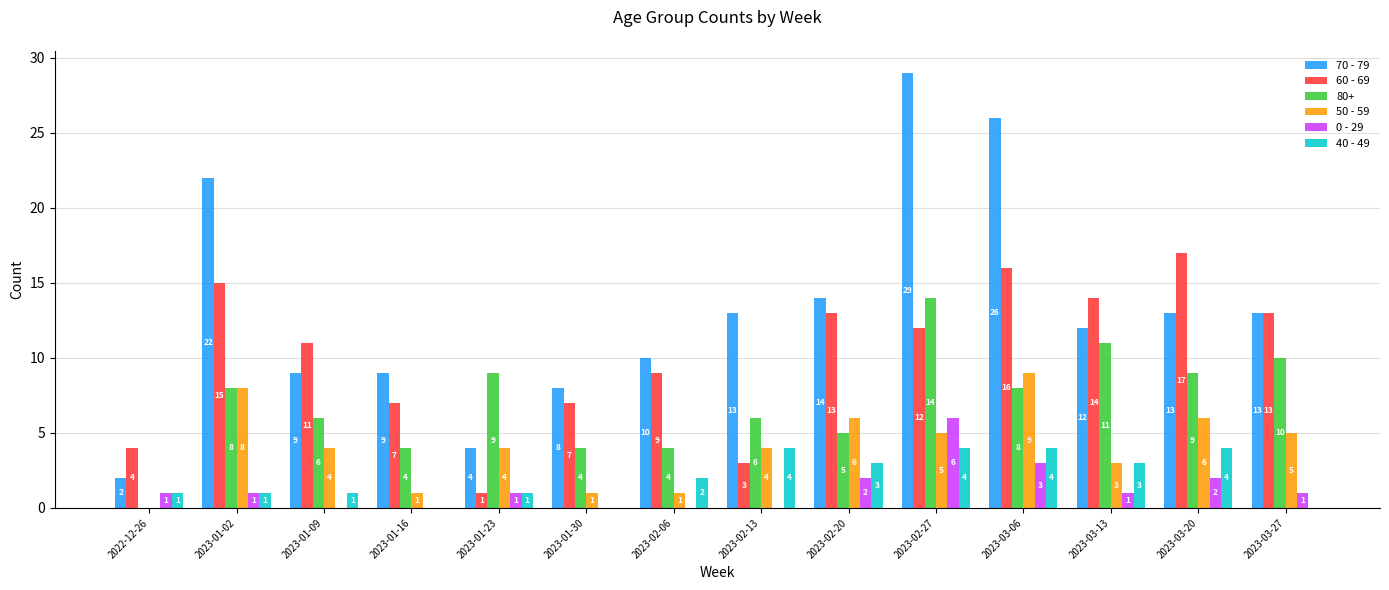

Reading right to left, what are all the values shown in this chart?

70 - 79: 2023-03-27=13	2023-03-20=13	2023-03-13=12	2023-03-06=26	2023-02-27=29	2023-02-20=14	2023-02-13=13	2023-02-06=10	2023-01-30=8	2023-01-23=4	2023-01-16=9	2023-01-09=9	2023-01-02=22	2022-12-26=2
60 - 69: 2023-03-27=13	2023-03-20=17	2023-03-13=14	2023-03-06=16	2023-02-27=12	2023-02-20=13	2023-02-13=3	2023-02-06=9	2023-01-30=7	2023-01-23=1	2023-01-16=7	2023-01-09=11	2023-01-02=15	2022-12-26=4
80+: 2023-03-27=10	2023-03-20=9	2023-03-13=11	2023-03-06=8	2023-02-27=14	2023-02-20=5	2023-02-13=6	2023-02-06=4	2023-01-30=4	2023-01-23=9	2023-01-16=4	2023-01-09=6	2023-01-02=8	2022-12-26=0
50 - 59: 2023-03-27=5	2023-03-20=6	2023-03-13=3	2023-03-06=9	2023-02-27=5	2023-02-20=6	2023-02-13=4	2023-02-06=1	2023-01-30=1	2023-01-23=4	2023-01-16=1	2023-01-09=4	2023-01-02=8	2022-12-26=0
0 - 29: 2023-03-27=1	2023-03-20=2	2023-03-13=1	2023-03-06=3	2023-02-27=6	2023-02-20=2	2023-02-13=0	2023-02-06=0	2023-01-30=0	2023-01-23=1	2023-01-16=0	2023-01-09=0	2023-01-02=1	2022-12-26=1
40 - 49: 2023-03-27=0	2023-03-20=4	2023-03-13=3	2023-03-06=4	2023-02-27=4	2023-02-20=3	2023-02-13=4	2023-02-06=2	2023-01-30=0	2023-01-23=1	2023-01-16=0	2023-01-09=1	2023-01-02=1	2022-12-26=1